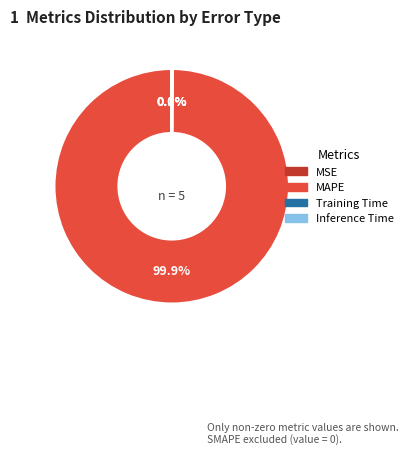

Is there any slice that represents more than half of the pie?

Yes